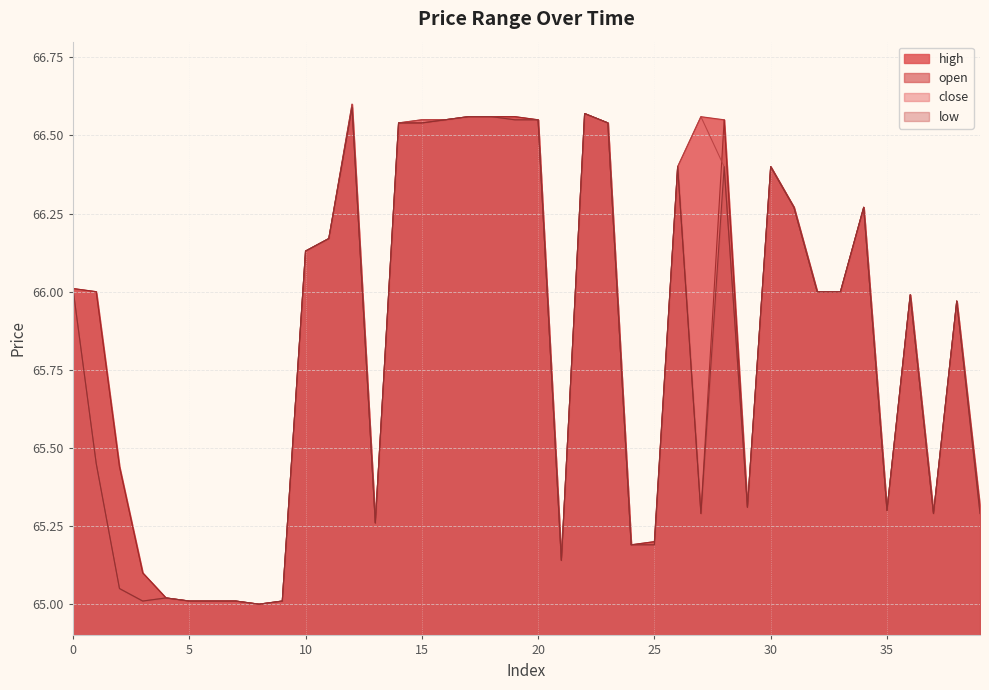

The open series shows 99.6 at 7. True or false?

False